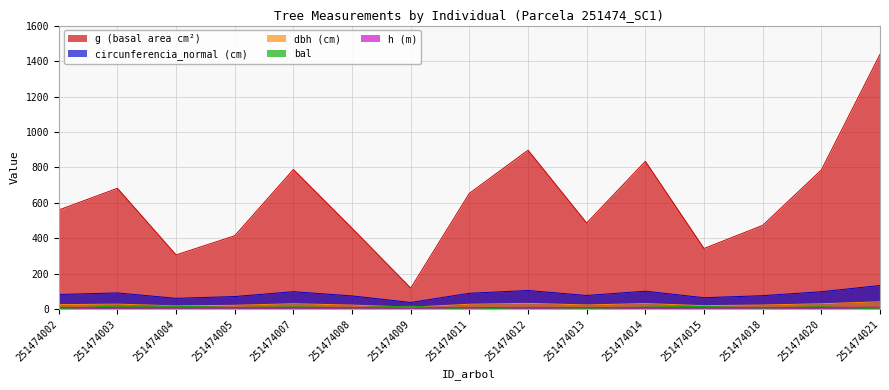

What is the average value of the circunferencia_normal series?

85.3